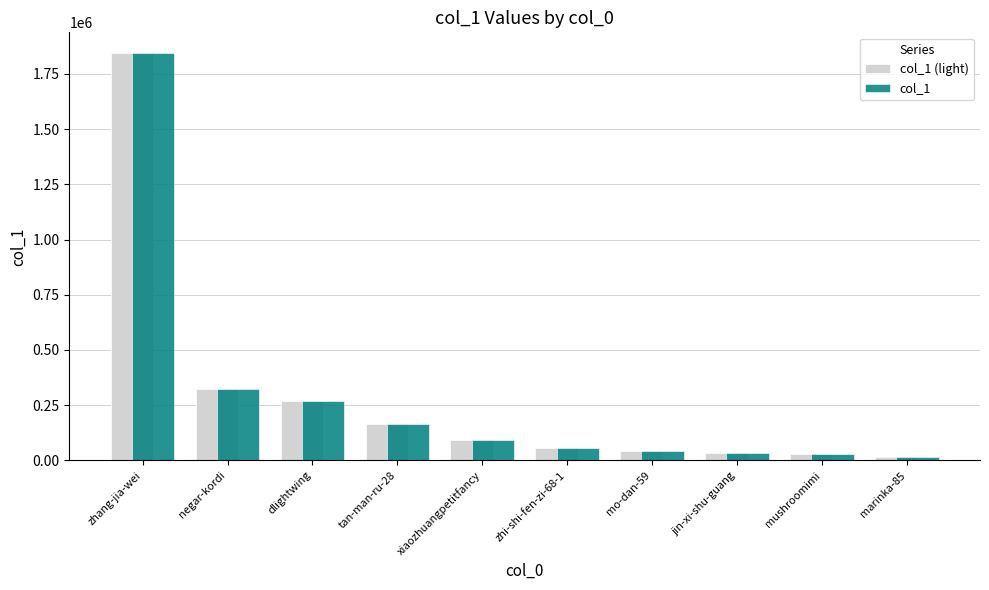

What is the greatest value displayed?

1845938